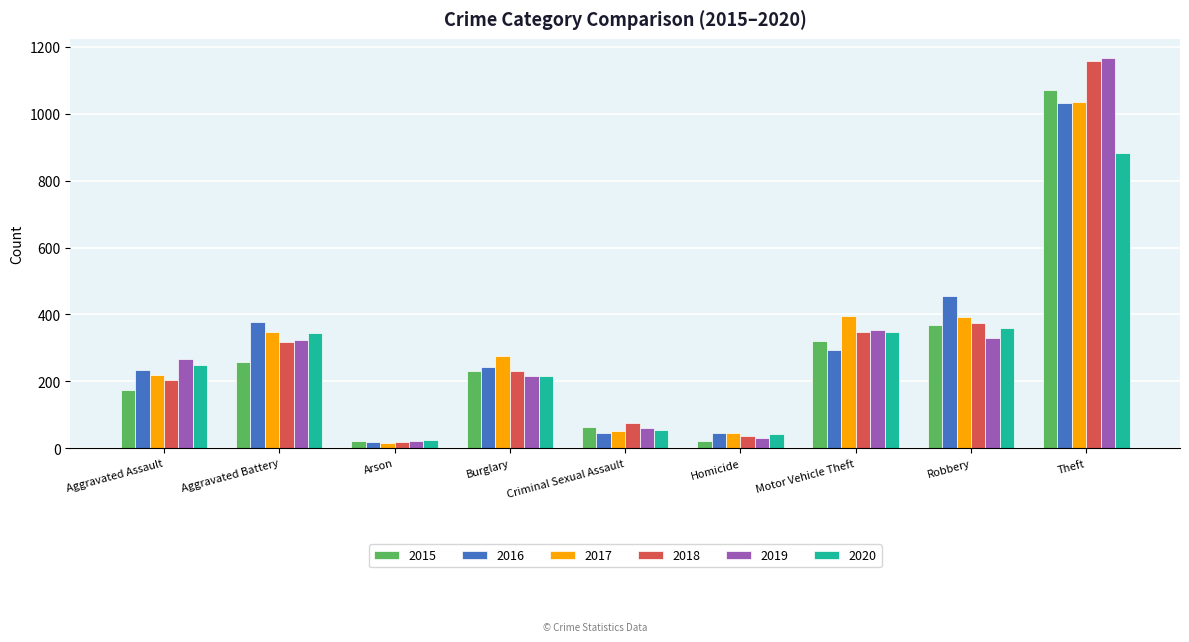

What is the difference between the maximum and second lowest values in the 2016 series?

988